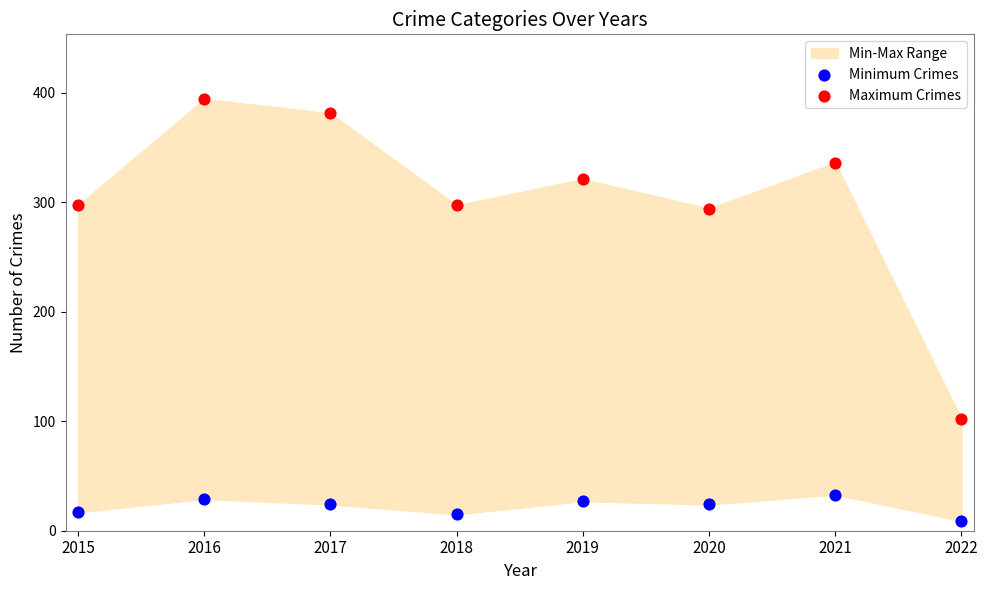

Which series contains the highest Y value?

Maximum Crimes